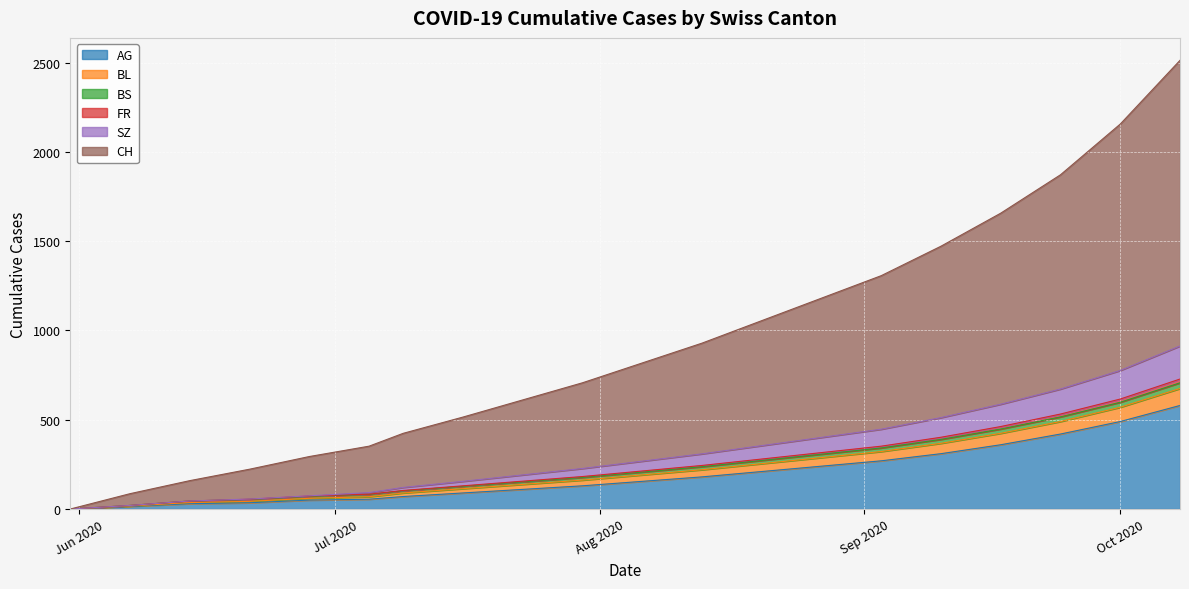

What is the highest value of the AG series?

580